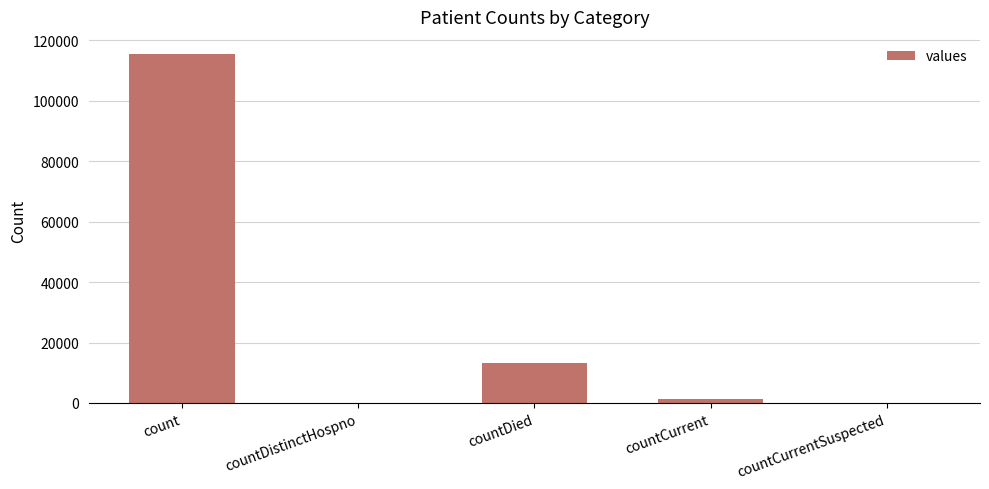

The chart shows a value of 0 at countCurrentSuspected. True or false?

True